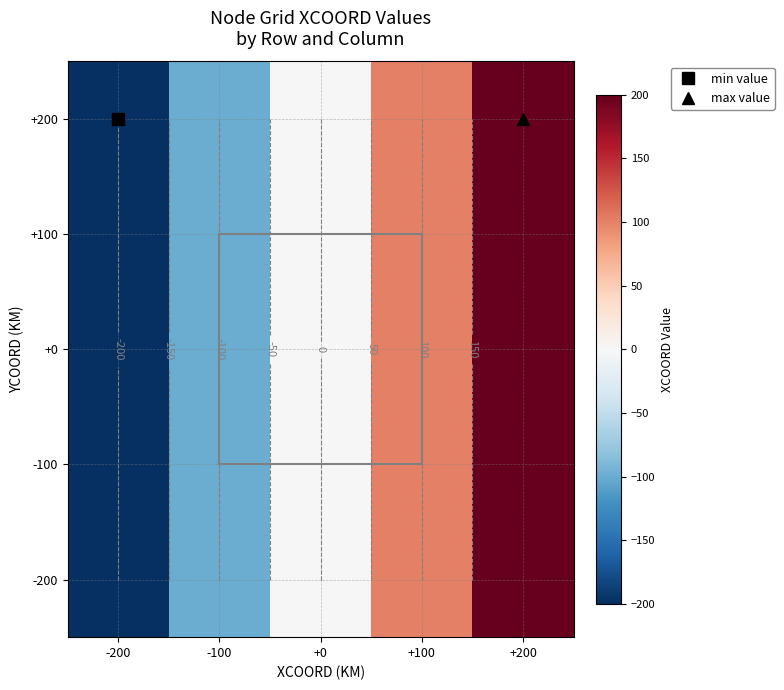

What is the highest value of the -100 series?

200